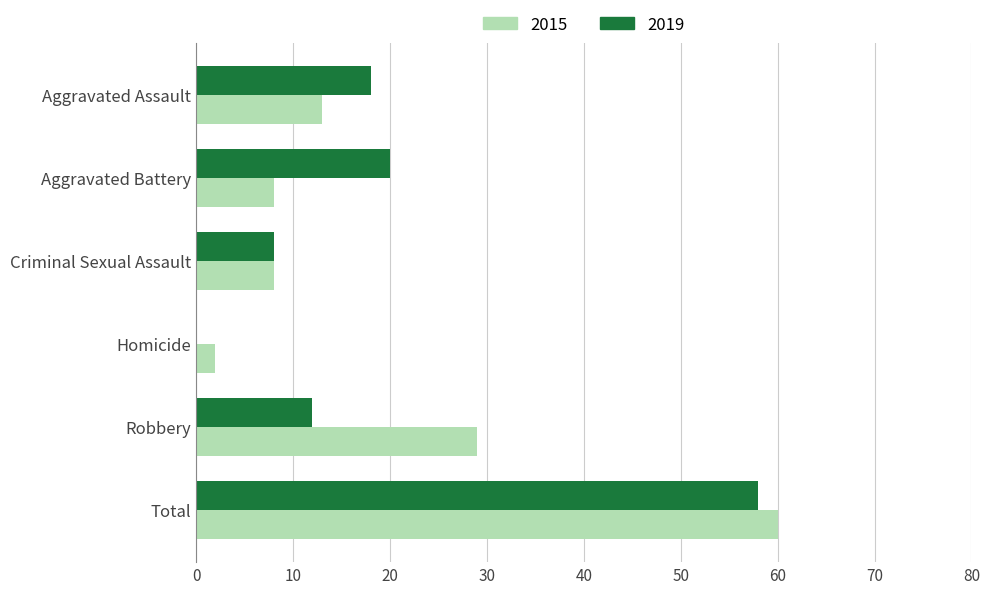

True or false: 2015 has a value of 86 at Total.

False